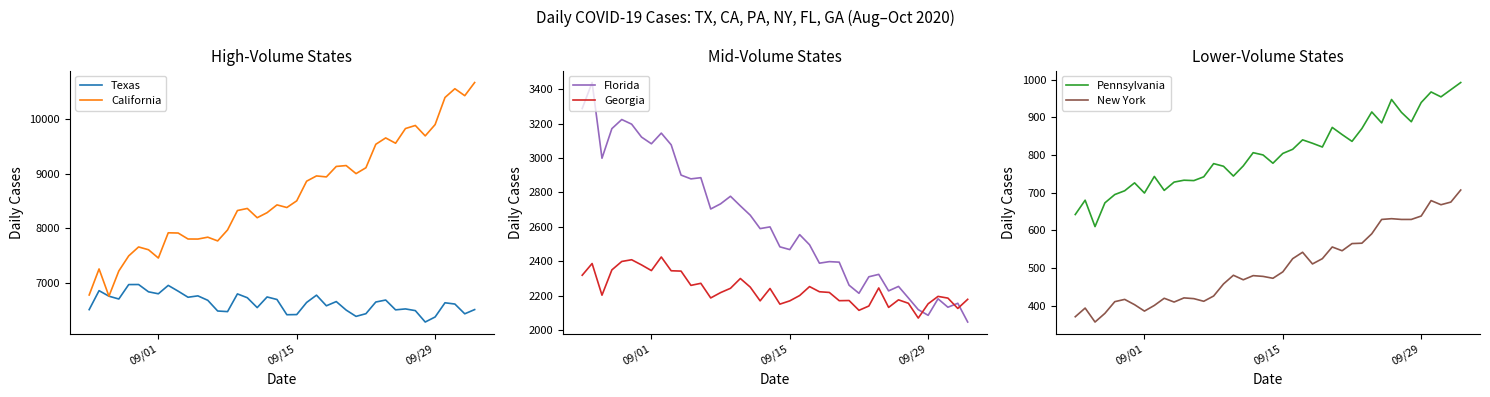

What is the sum of all California values?

344912